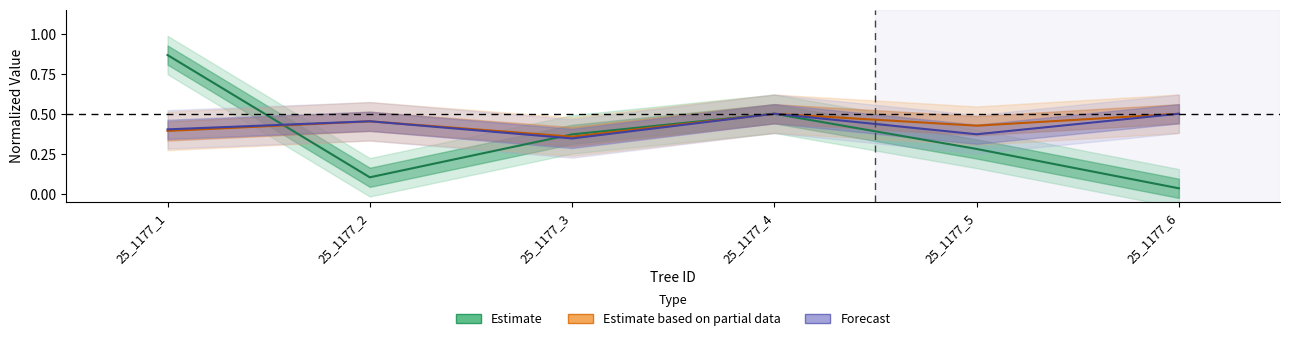

How many lines are shown in the chart?

3